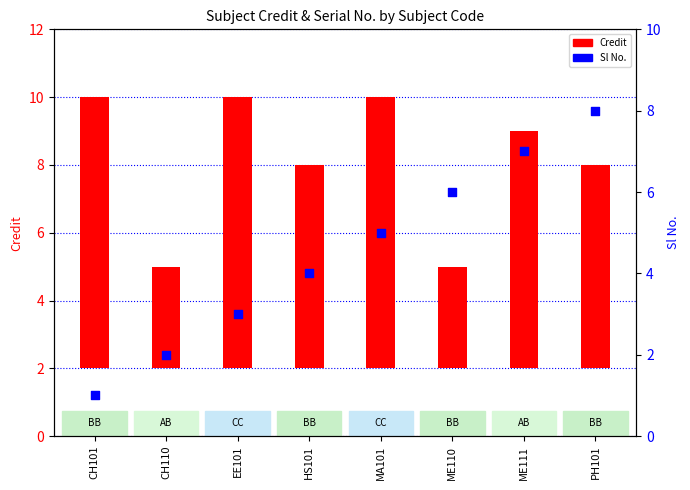

Which series reaches the maximum Y coordinate?

Credit